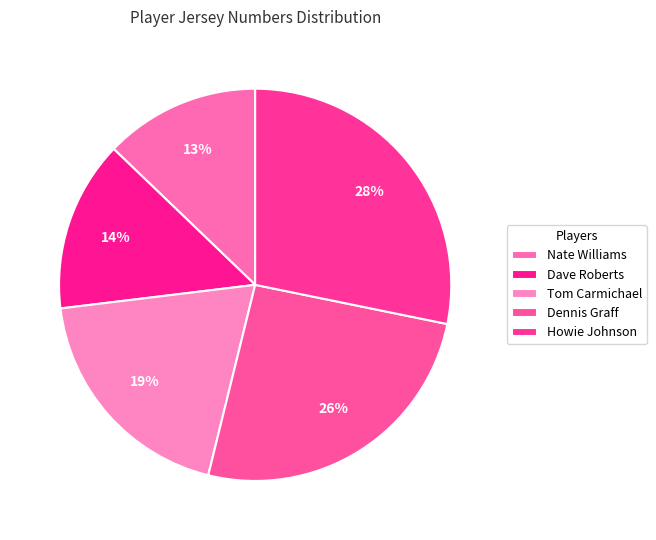

Is it true that Dave Roberts is 14% of the pie?

True